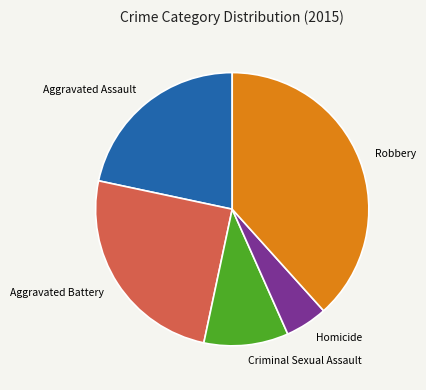

What is the smallest slice in the pie chart?

Homicide